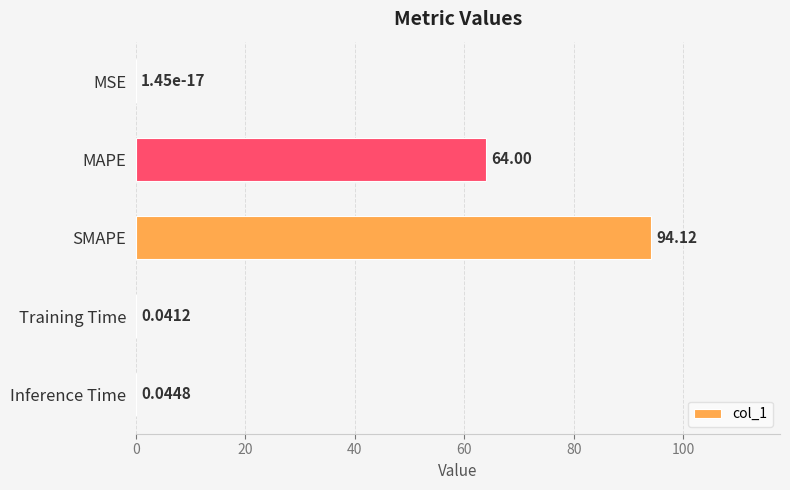

What is the sum of all values?

158.2